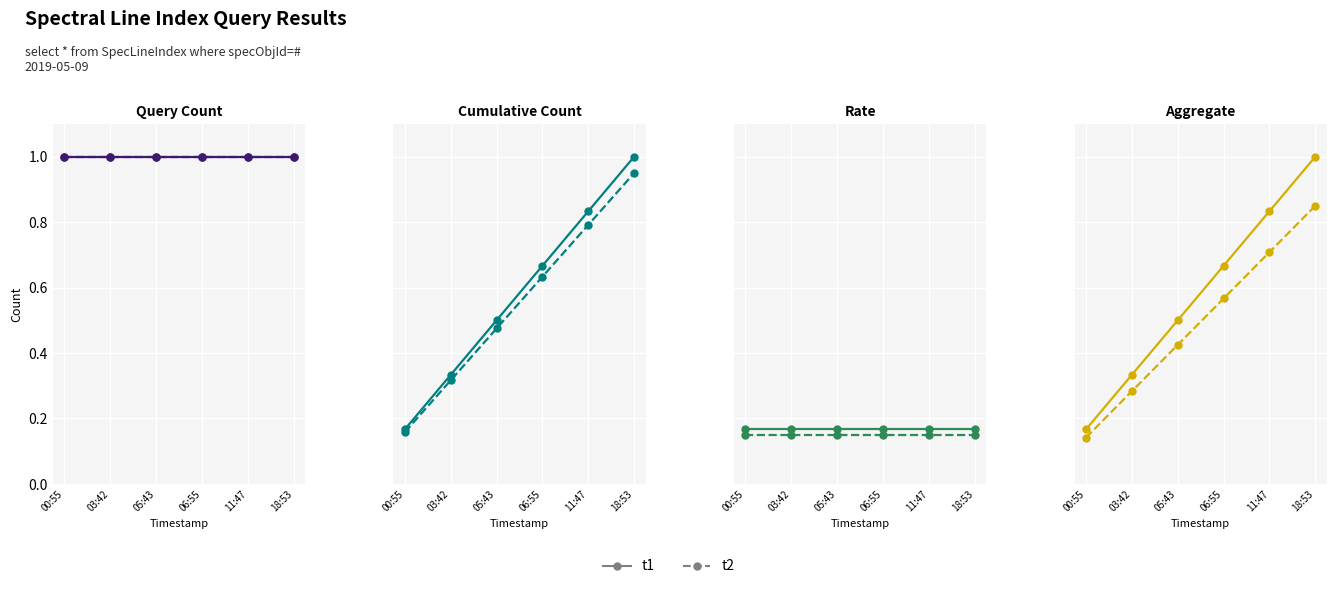

True or false: t2 has a value of 0.3 at 03:42.

True